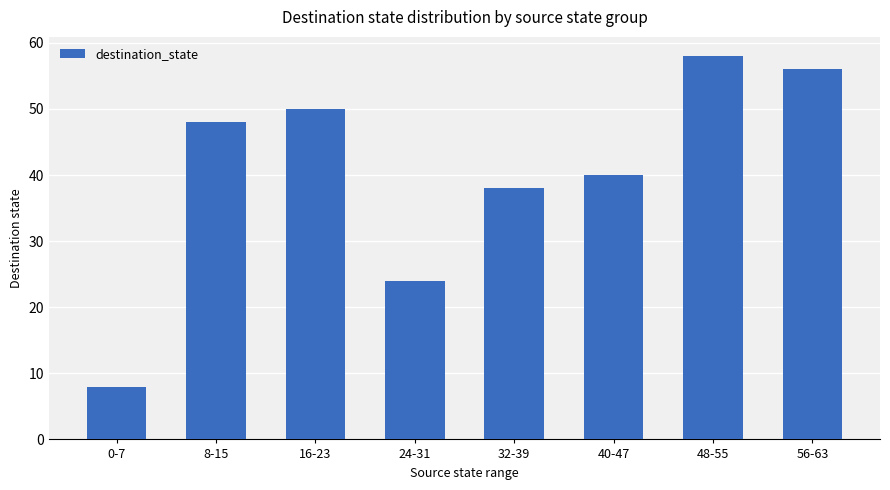

What is the label of the 7th bar from the left?

48-55